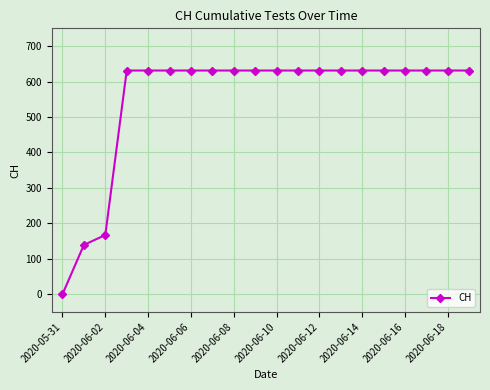

Is this an area chart (filled region under the line)?

No